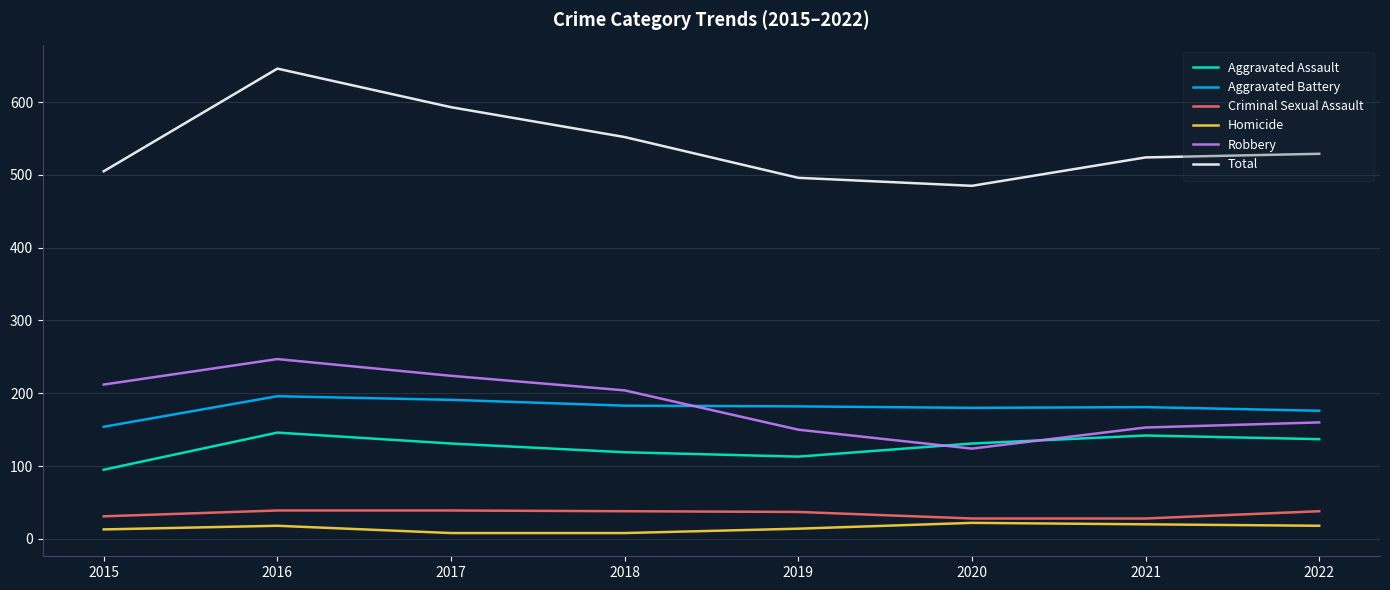

Which series changed the most between 2017 and 2021?

Robbery